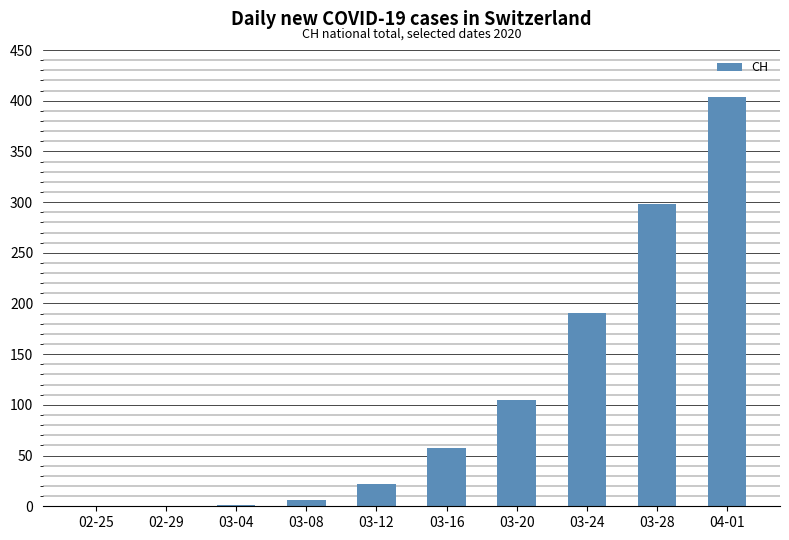

What is the sum of all values?

1084